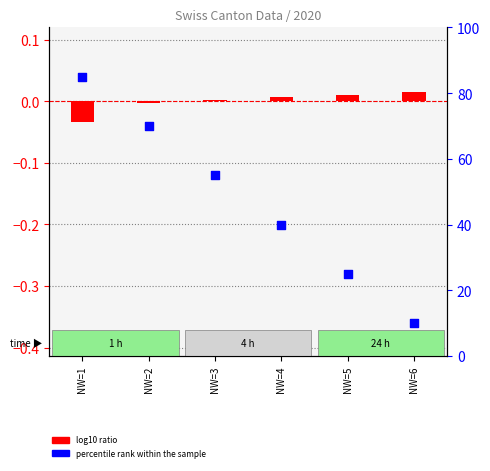

Is the value of log10 ratio at NW=6 greater than the value of percentile rank within the sample at NW=5?

No